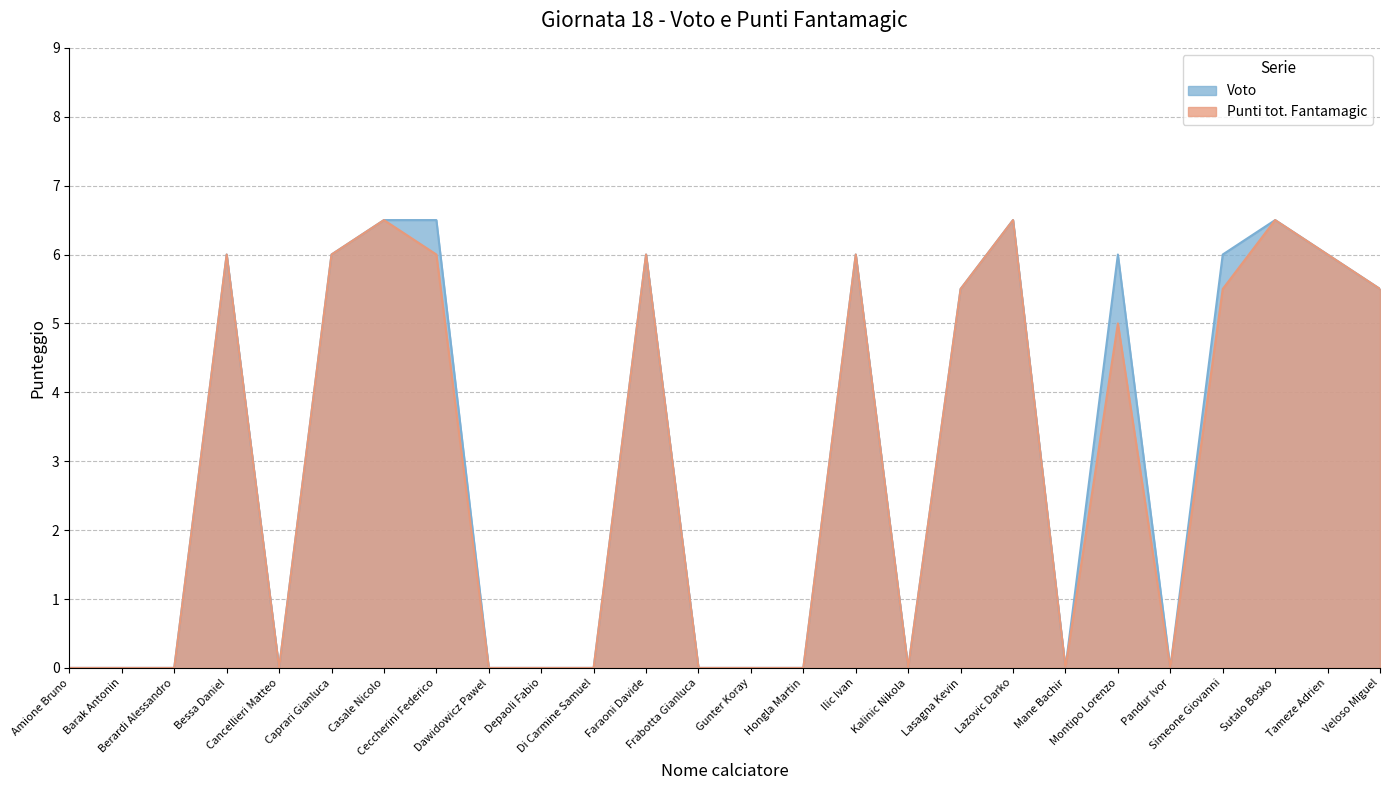

In Punti tot. Fantamagic, how many points are higher than both neighbors (excluding endpoints)?

7